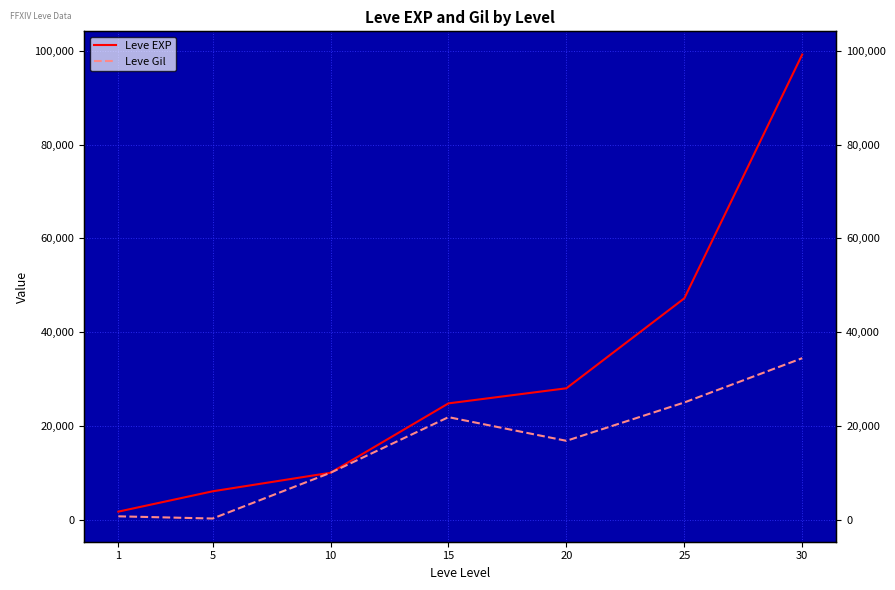

At which label does Leve Gil reach its peak?

30